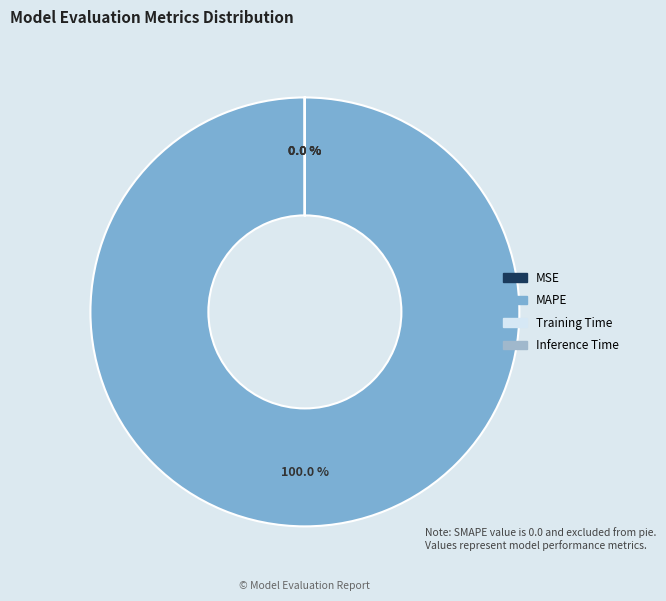

Does any single category account for the majority?

Yes